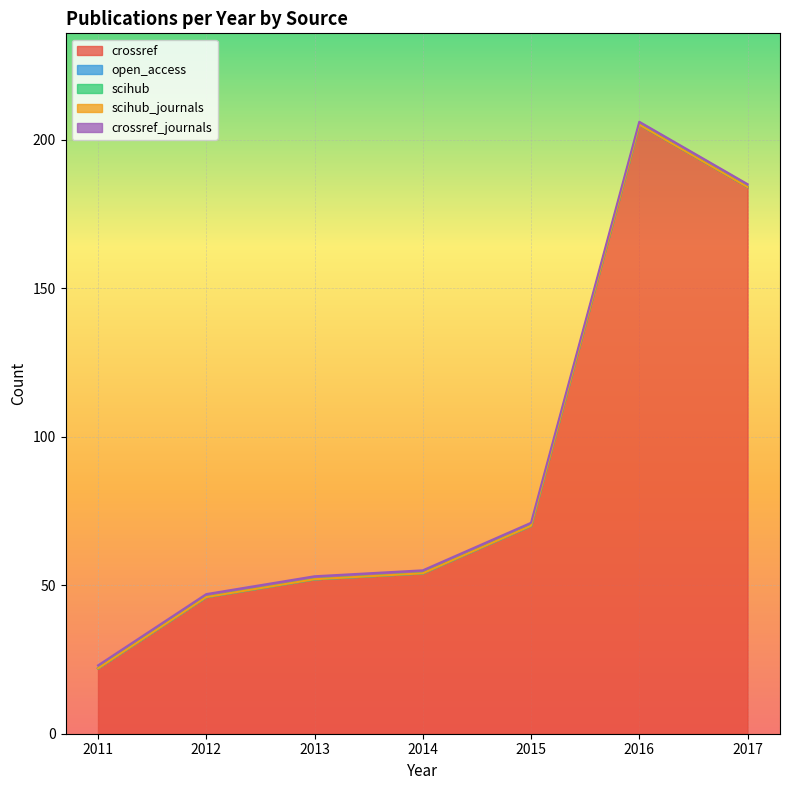

Rank the series by their maximum value, from lowest to highest.

open_access, scihub, scihub_journals, crossref_journals, crossref